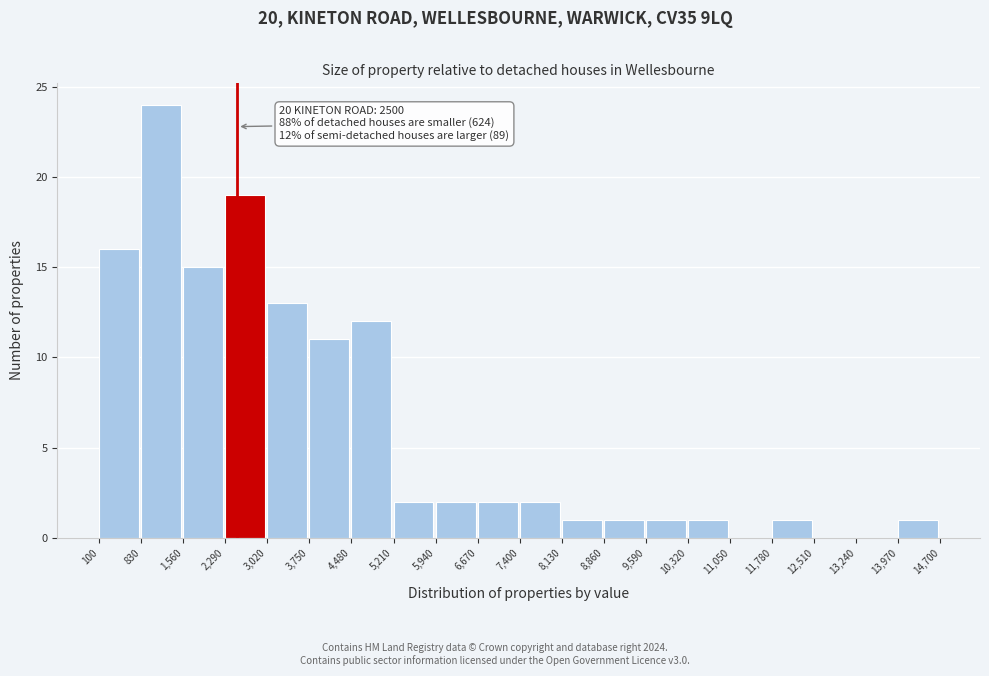

Over which range of the x-axis is the bar tallest?

830 to 1,560